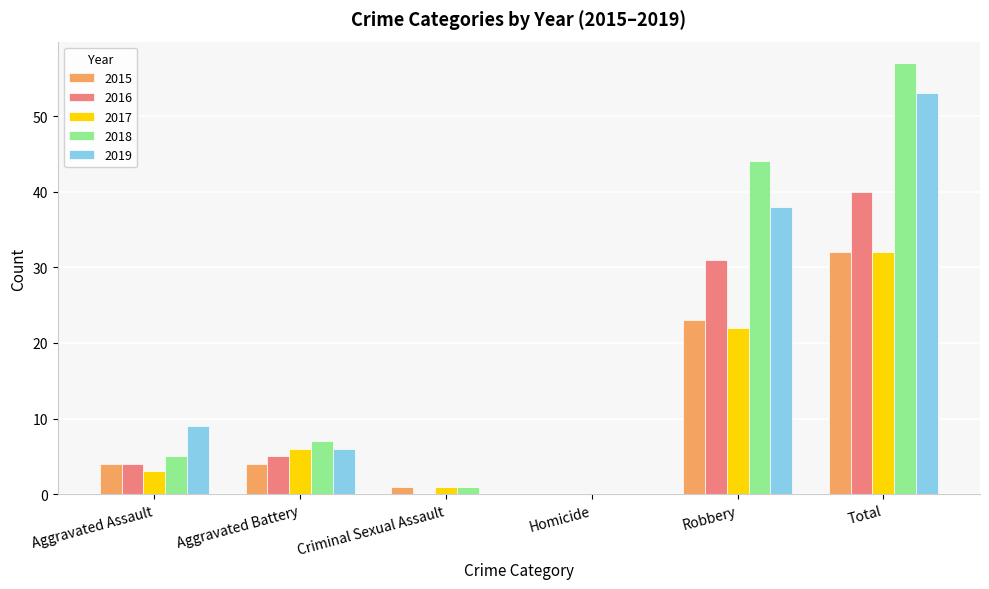

What is the total value across all series at Aggravated Battery?

28